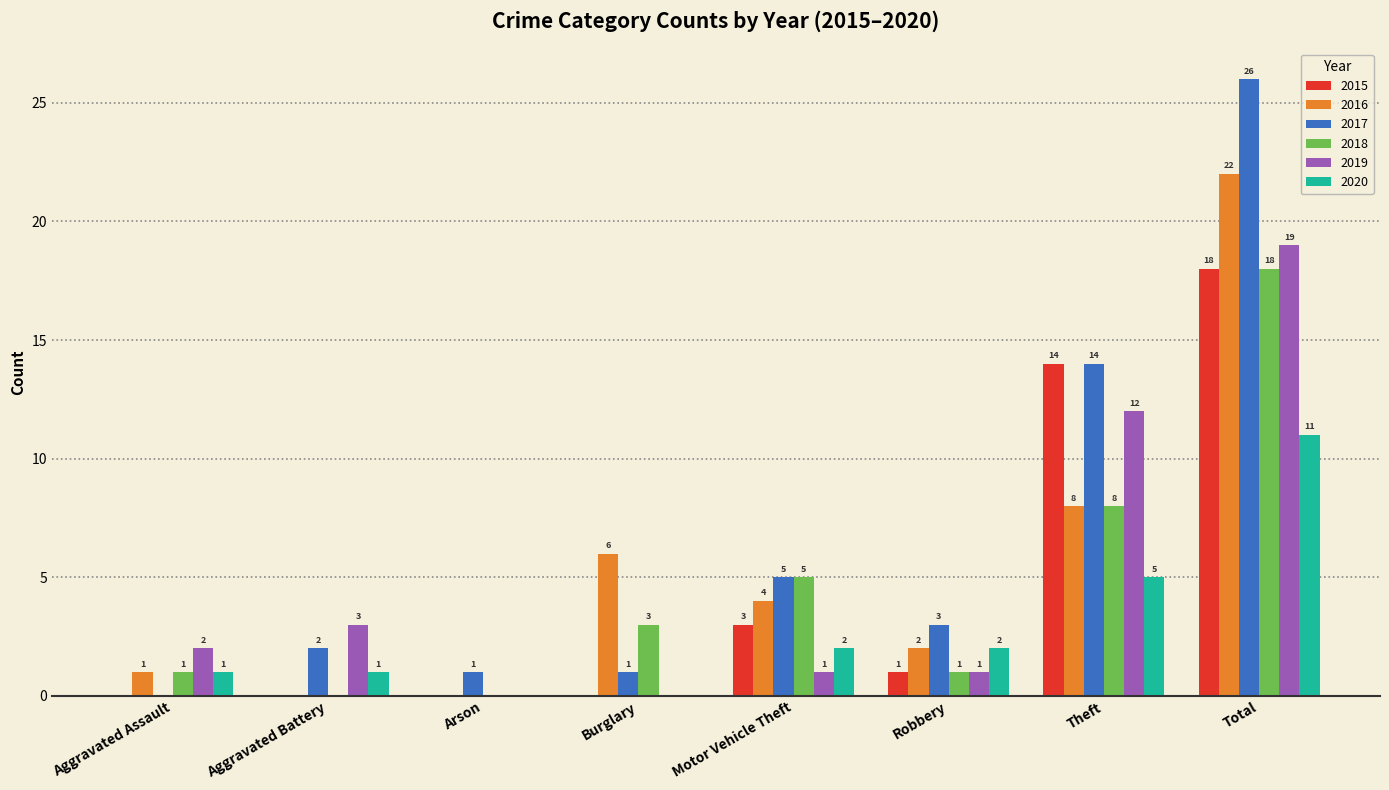

Is it true that 2016 equals 3 at Robbery?

False